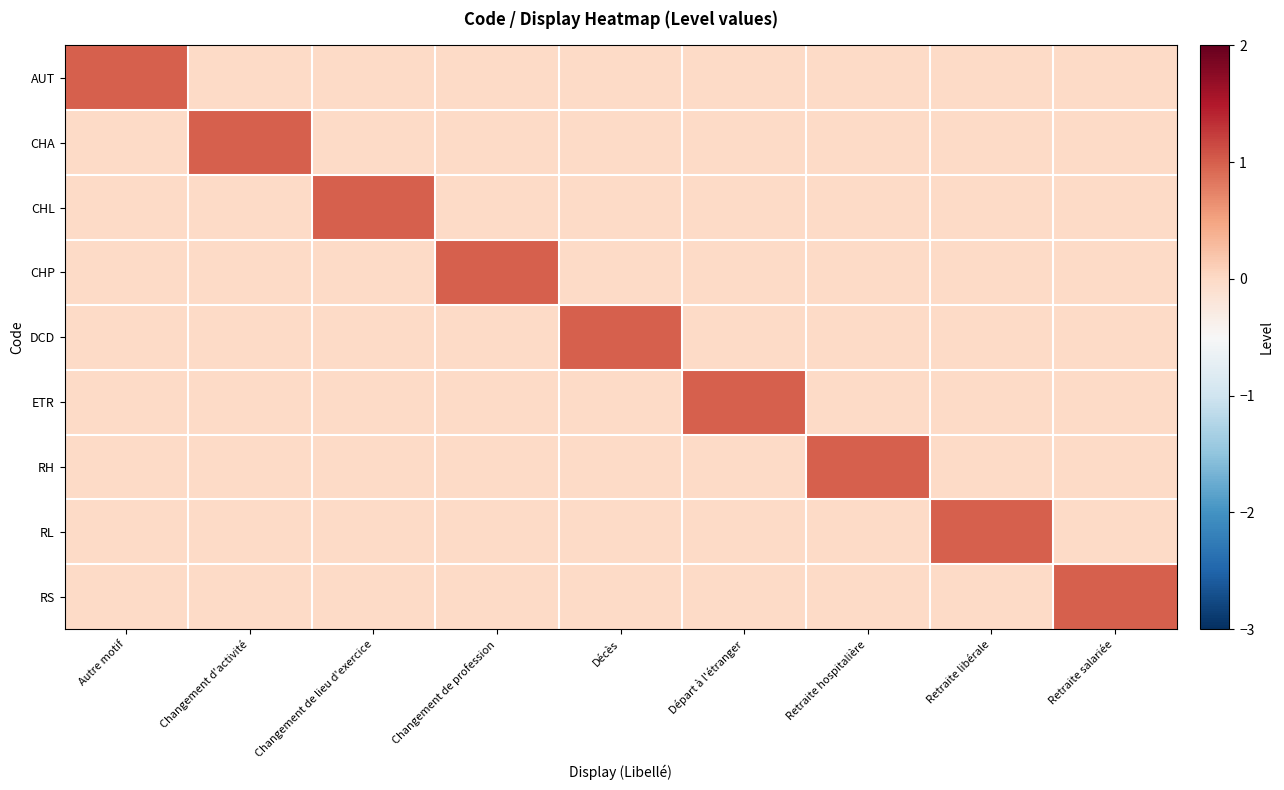

Which category has the lowest value across all series?

Changement d'activité